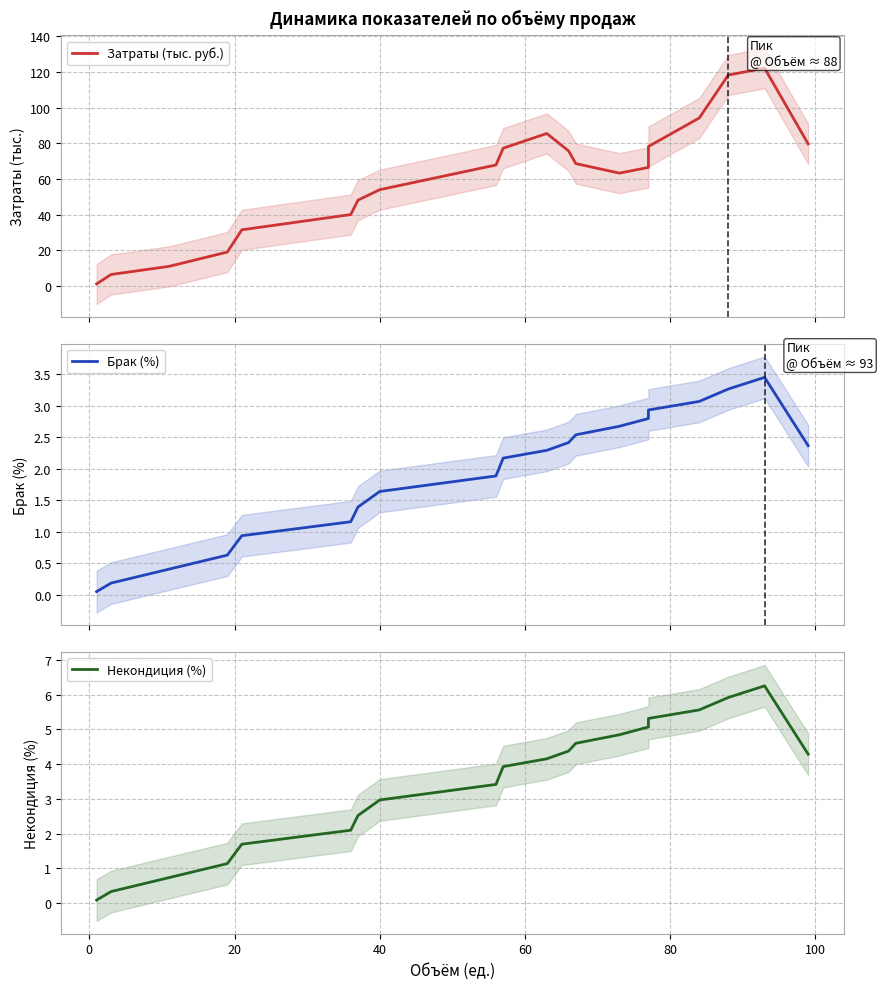

Rank the series by their maximum value, from highest to lowest.

Затраты (тыс. руб.), Некондиция (%), Брак (%)